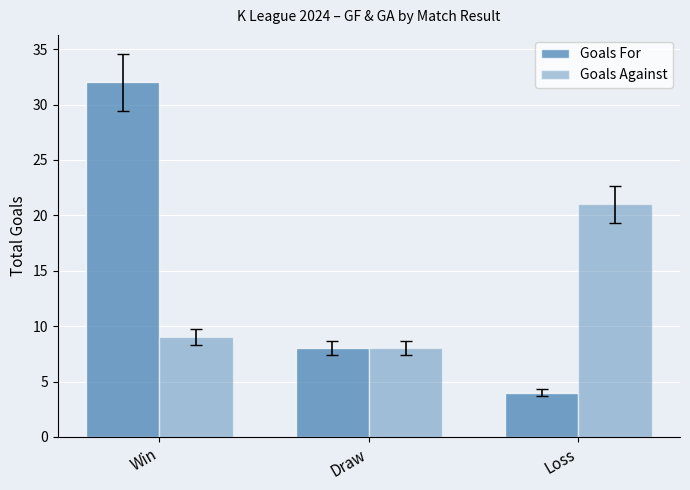

Are the bars horizontal?

No